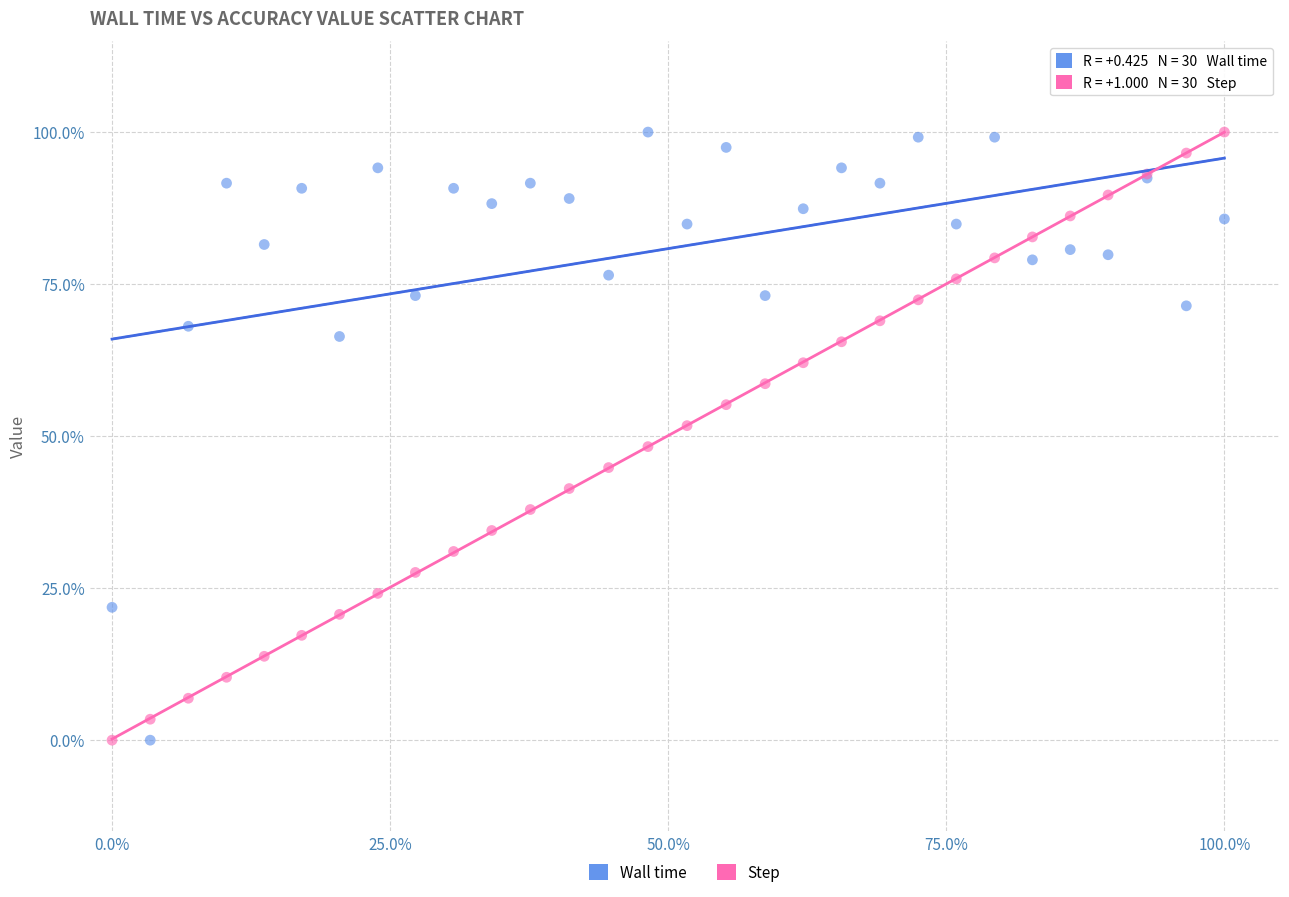

What are all the series names shown in the legend?

Wall time, Step